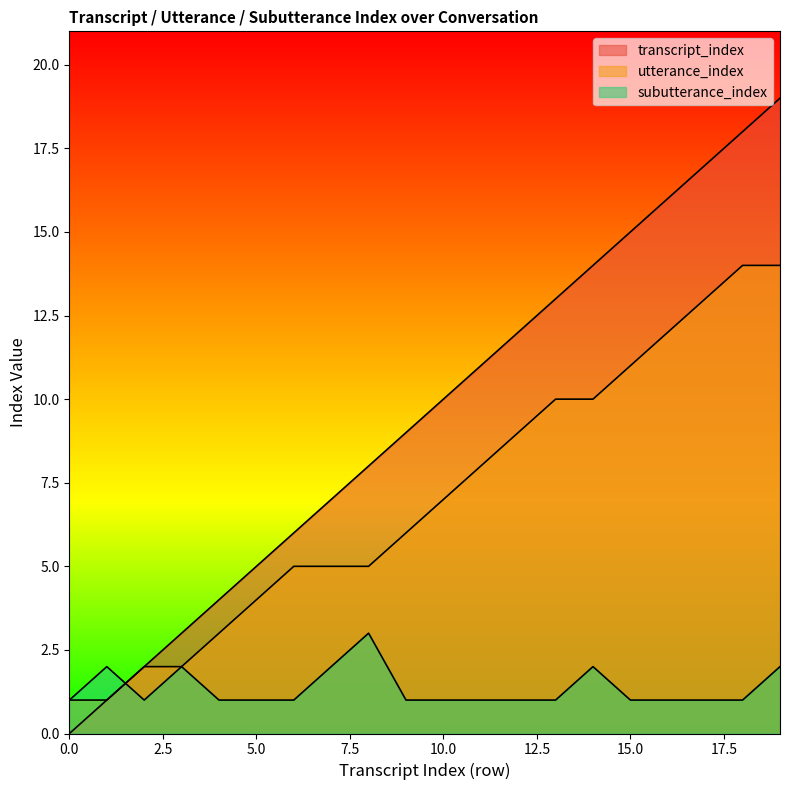

What is the greatest value displayed?

19